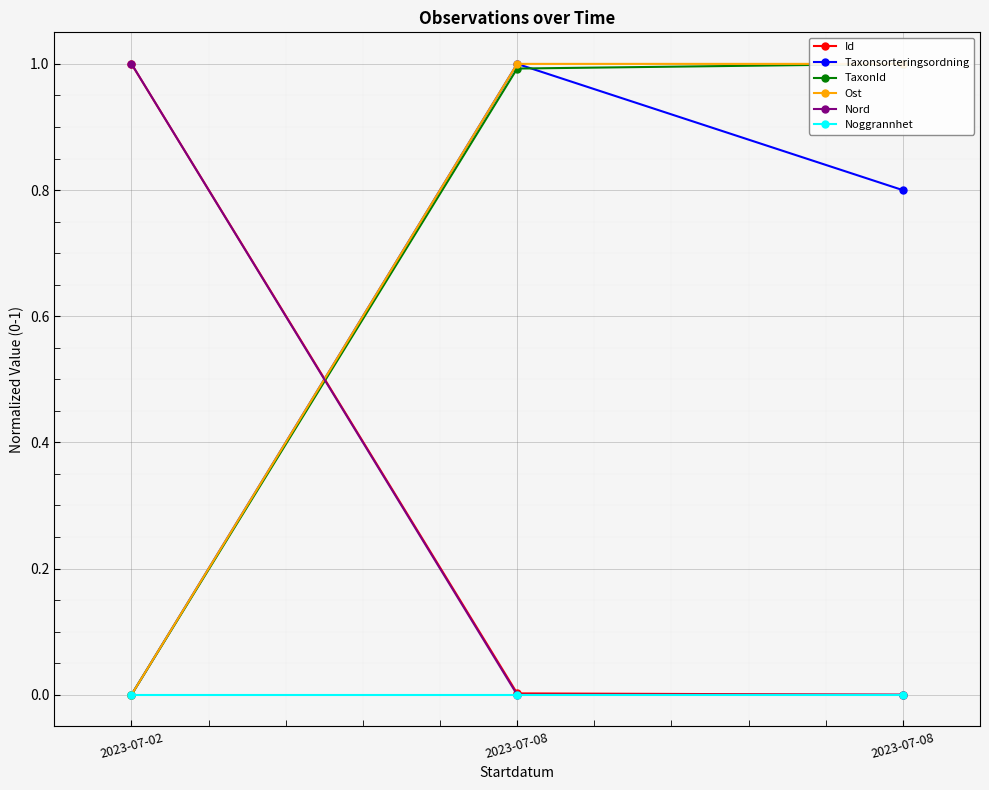

How many lines are shown in the chart?

6